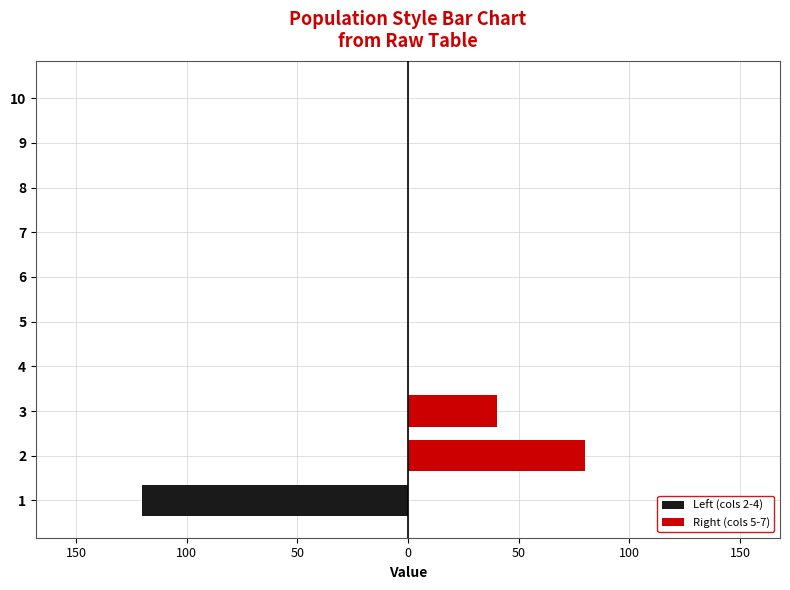

How many series are shown in this chart?

2